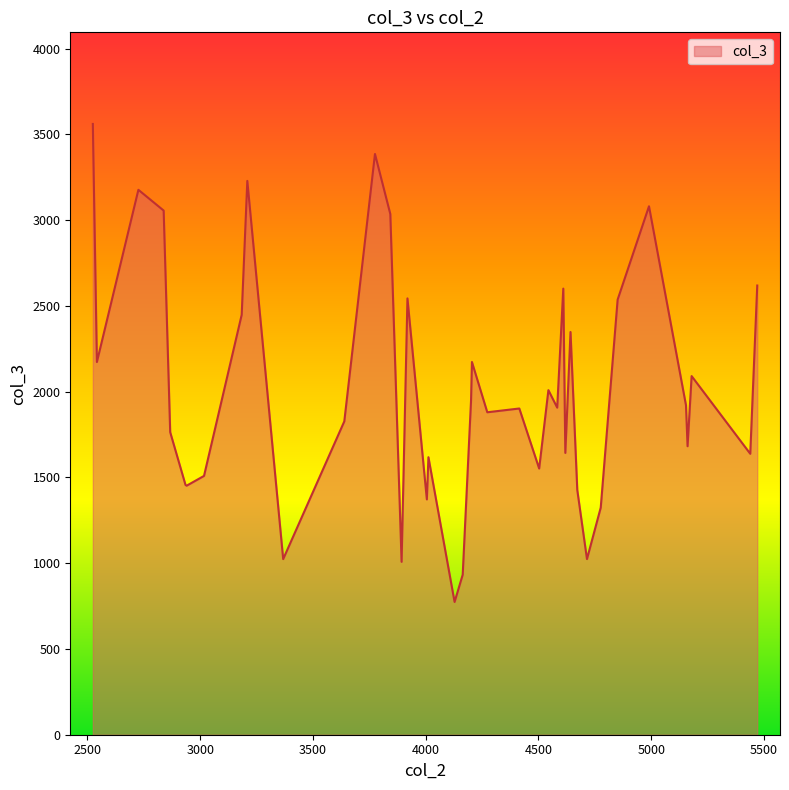

What is the difference between the maximum and minimum values?

2787